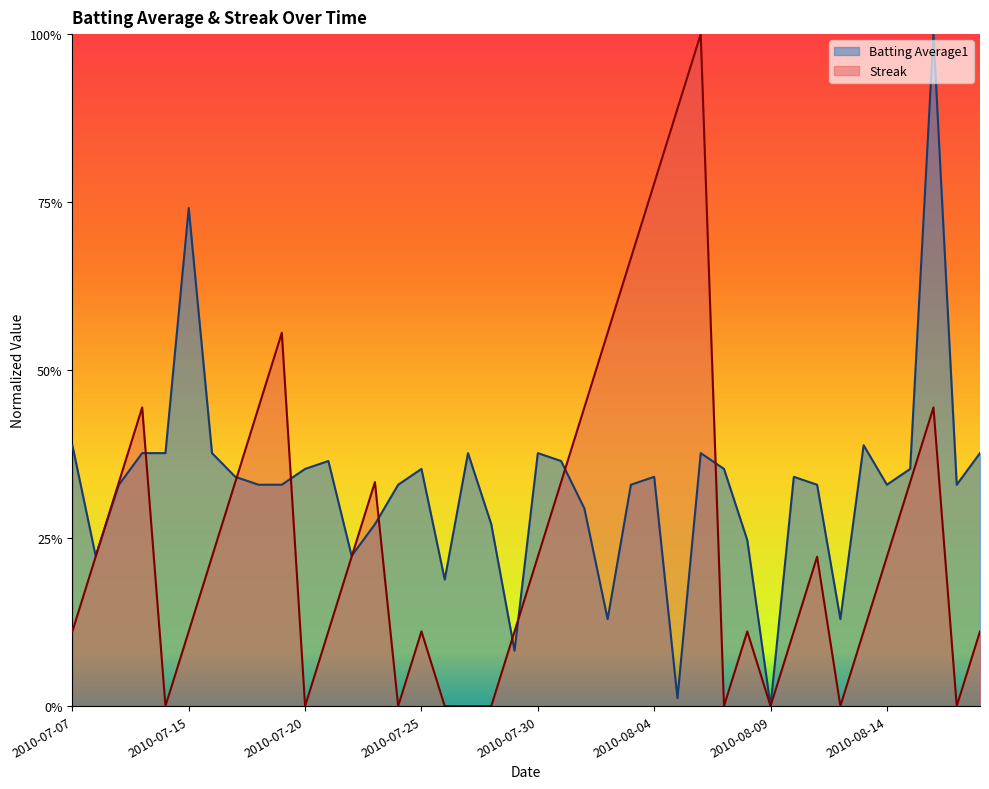

Reading left to right, what are all the values shown in this chart?

Batting Average1: 2010-07-07=0.4	2010-07-08=0.2	2010-07-09=0.3	2010-07-10=0.4	2010-07-11=0.4	2010-07-15=0.7	2010-07-16=0.4	2010-07-17=0.3	2010-07-18=0.3	2010-07-19=0.3	2010-07-20=0.4	2010-07-21=0.4	2010-07-22=0.2	2010-07-23=0.3	2010-07-24=0.3	2010-07-25=0.4	2010-07-26=0.2	2010-07-27=0.4	2010-07-28=0.3	2010-07-29=0.1	2010-07-30=0.4	2010-07-31=0.4	2010-08-01=0.3	2010-08-02=0.1	2010-08-03=0.3	2010-08-04=0.3	2010-08-05=0.0	2010-08-06=0.4	2010-08-07=0.4	2010-08-08=0.2	2010-08-09=0.0	2010-08-10=0.3	2010-08-11=0.3	2010-08-12=0.1	2010-08-13=0.4	2010-08-14=0.3	2010-08-15=0.4	2010-08-16=1.0	2010-08-17=0.3	2010-08-18=0.4
Streak: 2010-07-07=0.1	2010-07-08=0.2	2010-07-09=0.3	2010-07-10=0.4	2010-07-11=0.0	2010-07-15=0.1	2010-07-16=0.2	2010-07-17=0.3	2010-07-18=0.4	2010-07-19=0.6	2010-07-20=0.0	2010-07-21=0.1	2010-07-22=0.2	2010-07-23=0.3	2010-07-24=0.0	2010-07-25=0.1	2010-07-26=0.0	2010-07-27=0.0	2010-07-28=0.0	2010-07-29=0.1	2010-07-30=0.2	2010-07-31=0.3	2010-08-01=0.4	2010-08-02=0.6	2010-08-03=0.7	2010-08-04=0.8	2010-08-05=0.9	2010-08-06=1.0	2010-08-07=0.0	2010-08-08=0.1	2010-08-09=0.0	2010-08-10=0.1	2010-08-11=0.2	2010-08-12=0.0	2010-08-13=0.1	2010-08-14=0.2	2010-08-15=0.3	2010-08-16=0.4	2010-08-17=0.0	2010-08-18=0.1